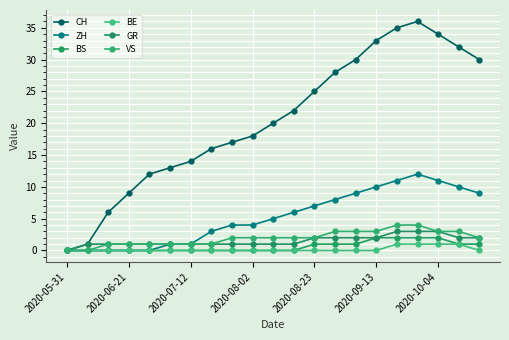

What is the maximum value for ZH?

12